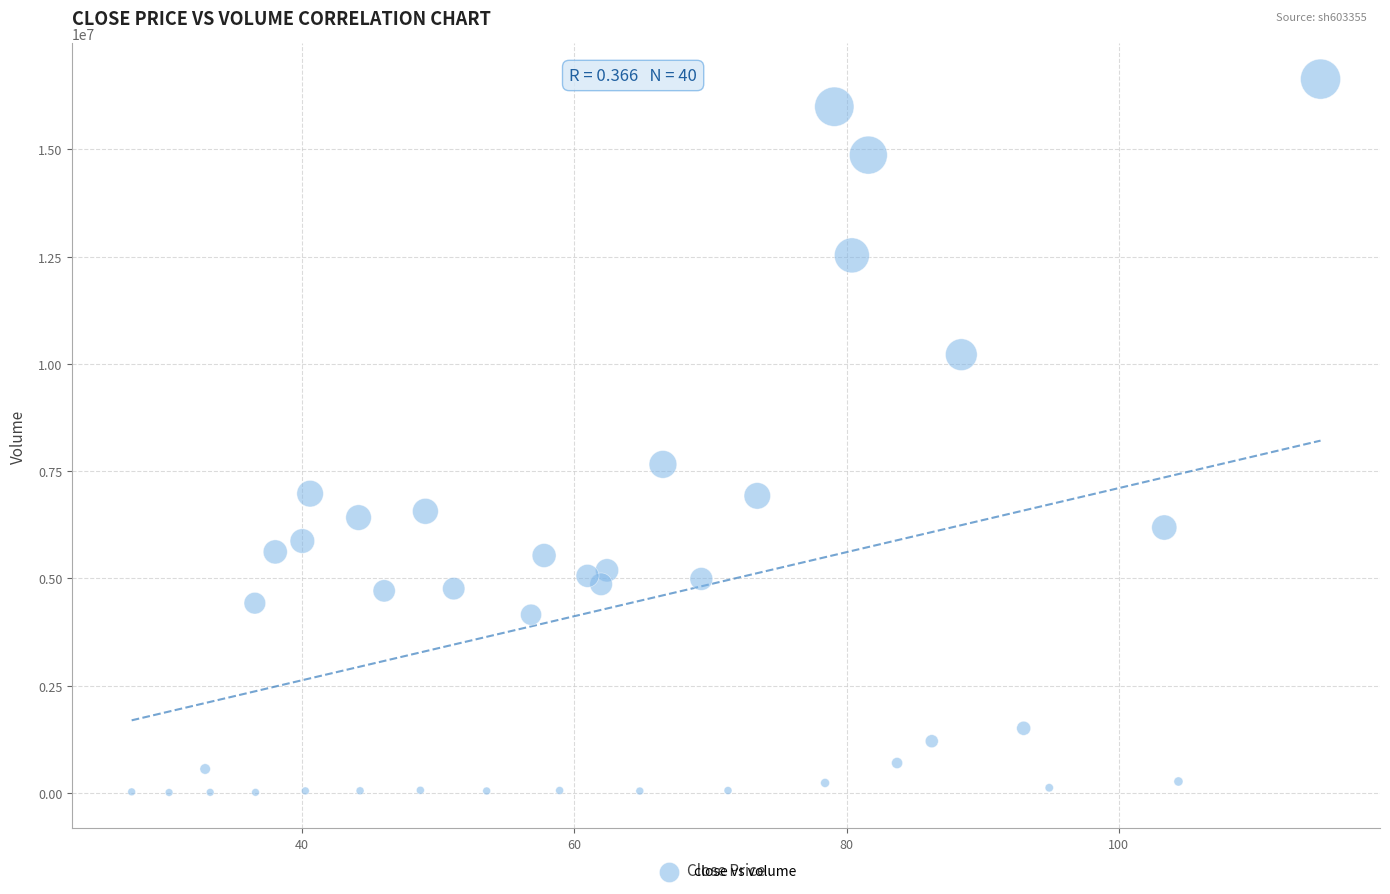

What is the range of Y values (max minus min)?

16623900